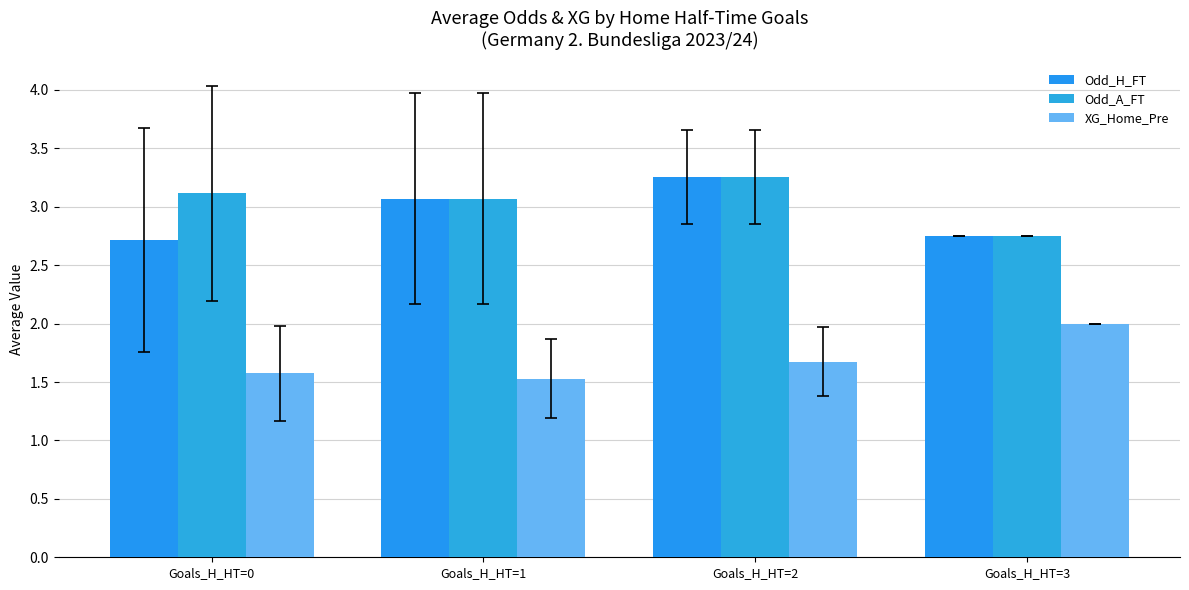

How many groups of bars are there?

4